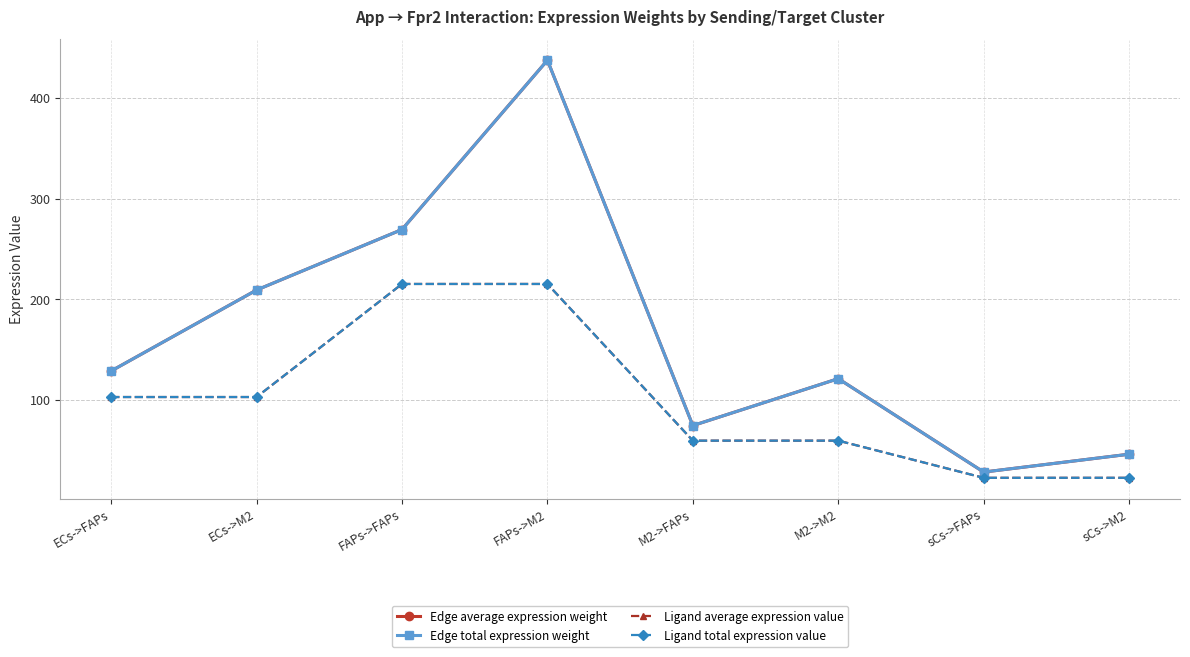

At how many categories does at least one series exceed 355?

1